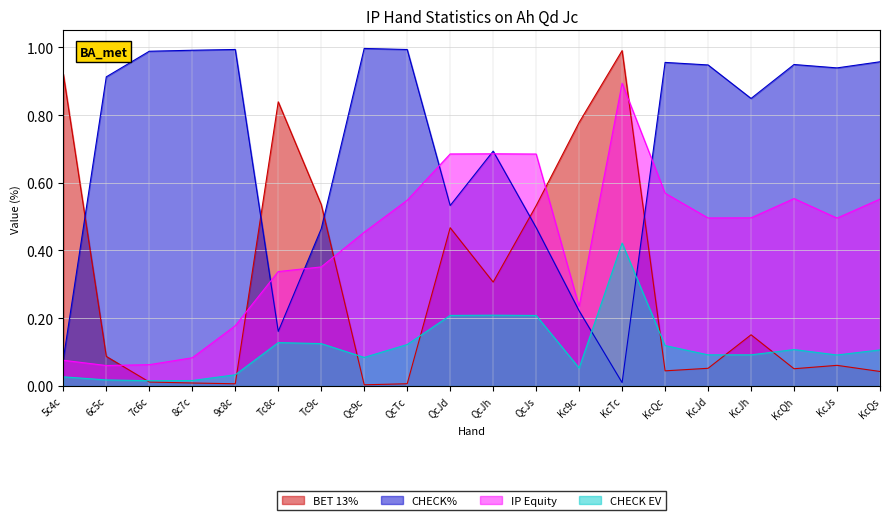

True or false: CHECK EV and IP Equity cross at least once.

False